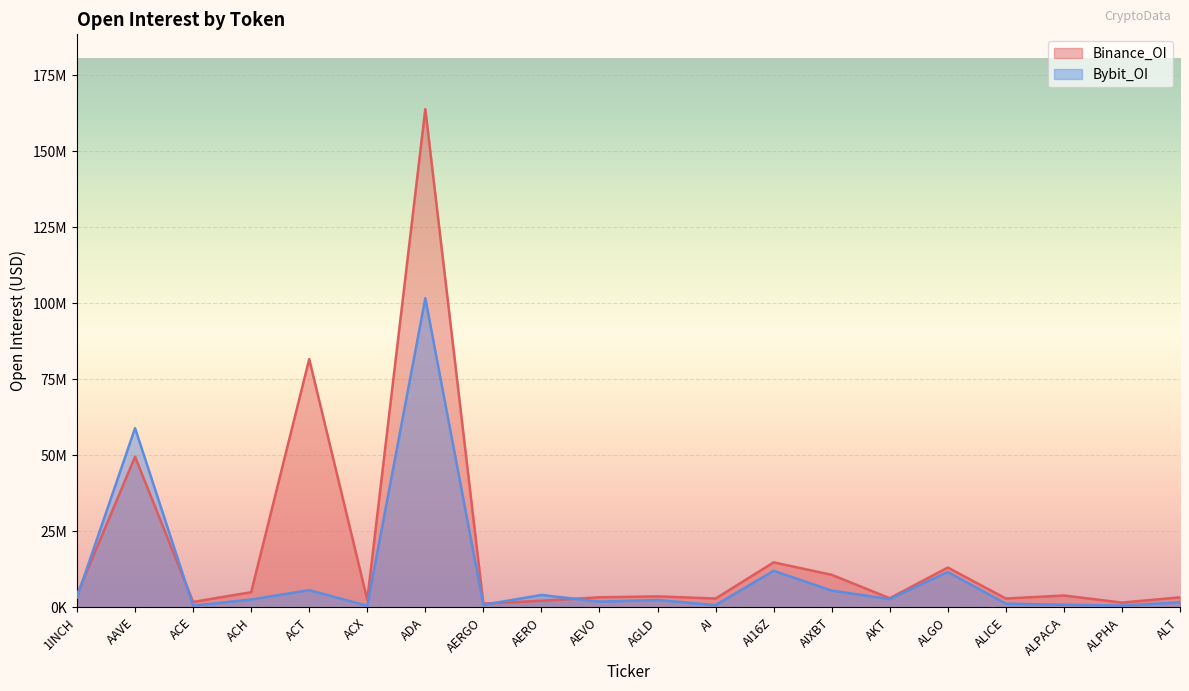

After their last crossing, which series has the higher values: Binance_OI or Bybit_OI?

Binance_OI